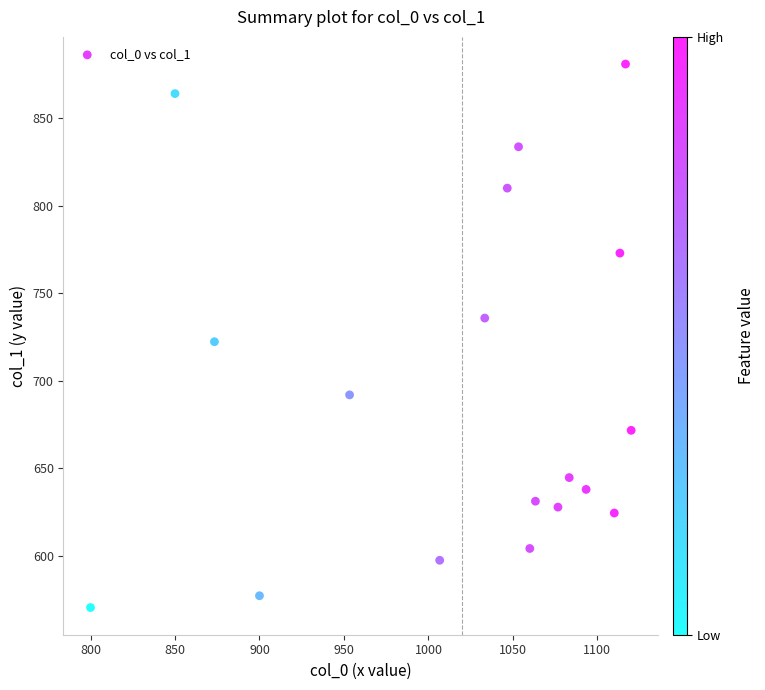

What is the range of Y values (max minus min)?

310.5